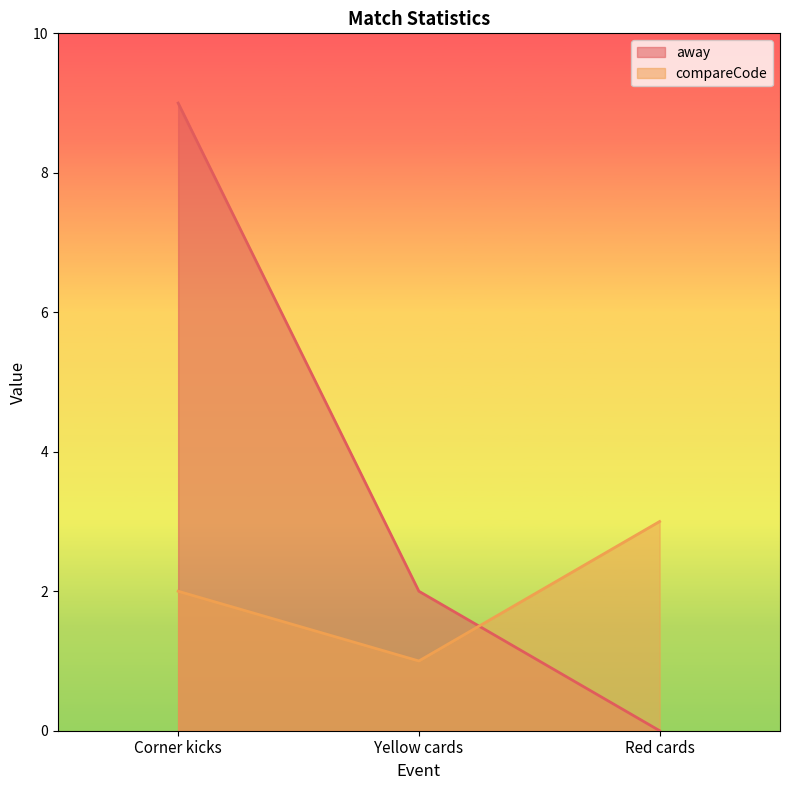

Which series changed the most between Yellow cards and Red cards?

away